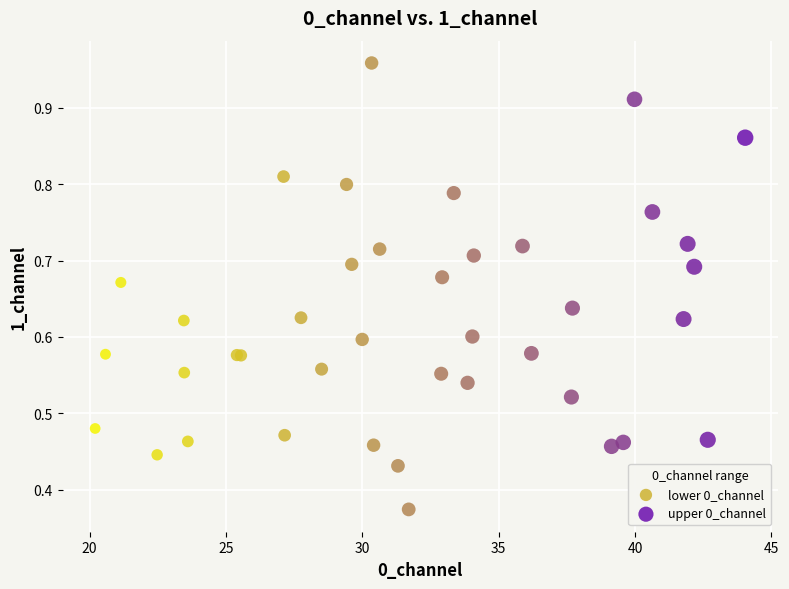

What are all the series names shown in the legend?

lower 0_channel, upper 0_channel